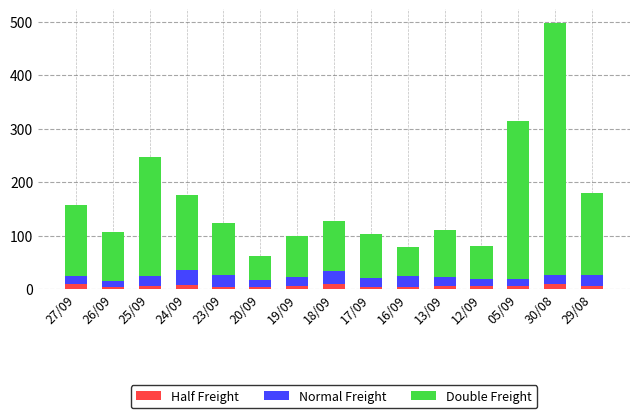

Count the number of categories in the chart.

15